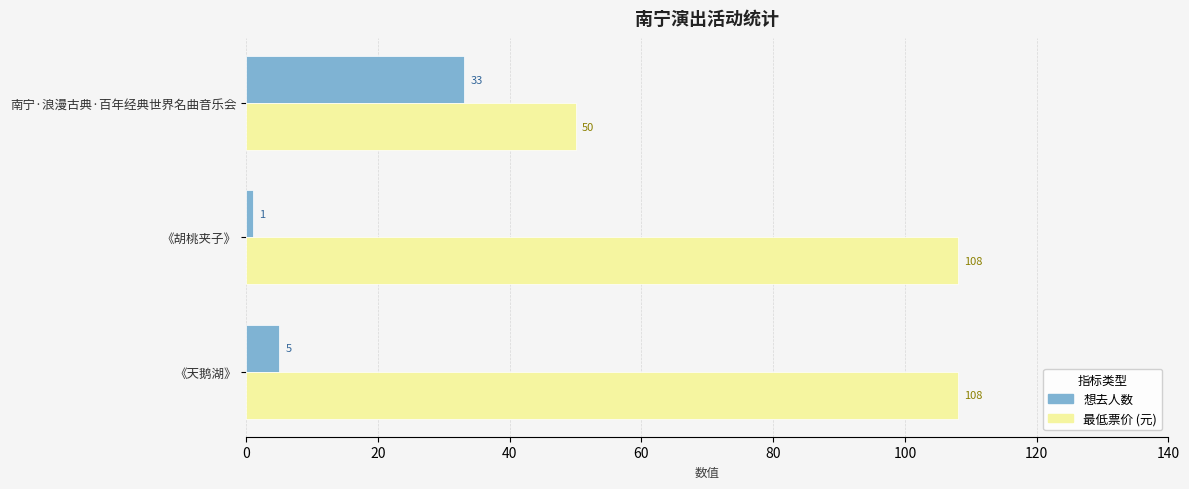

At which category is the sum across all series the highest?

《天鹅湖》